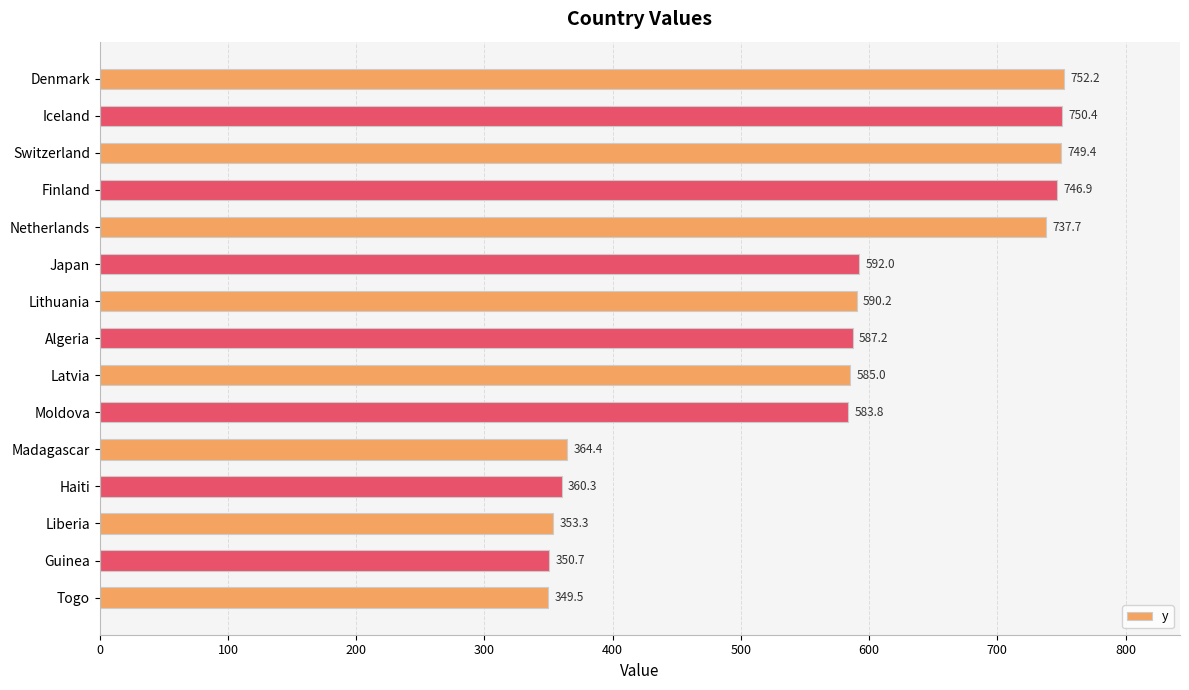

What is the difference between the maximum and second lowest values?

401.5